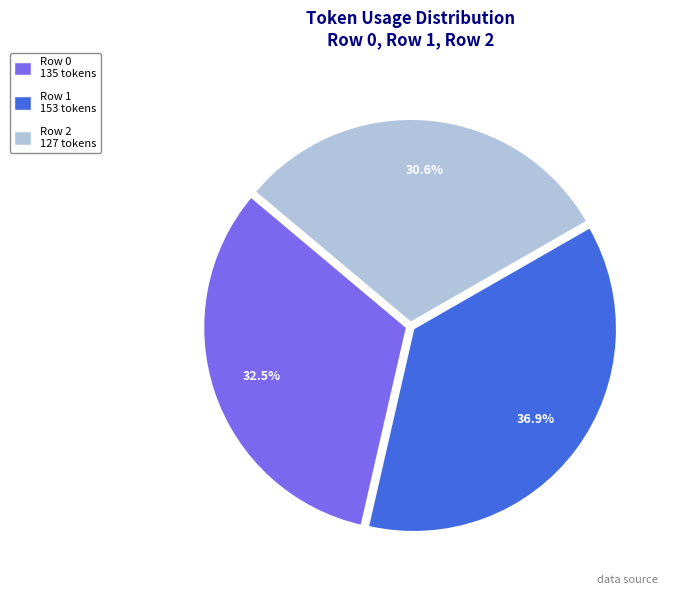

Count the number of slices in the pie.

3